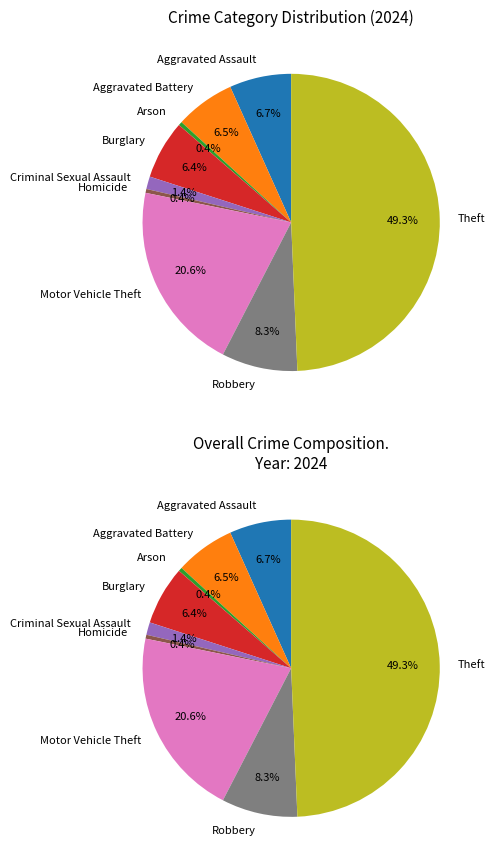

Is it true that Homicide is 0% of the pie?

True